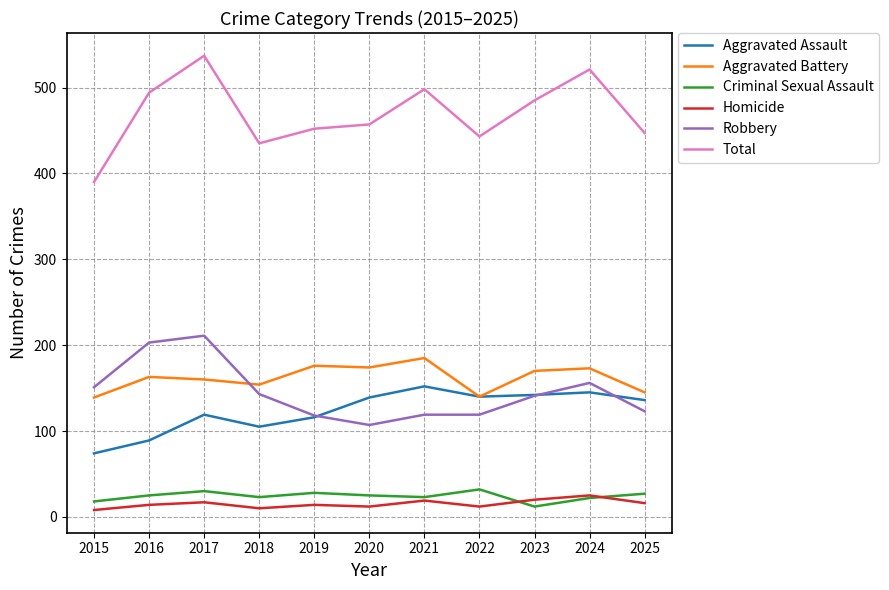

What are all the series names shown in the legend?

Aggravated Assault, Aggravated Battery, Criminal Sexual Assault, Homicide, Robbery, Total